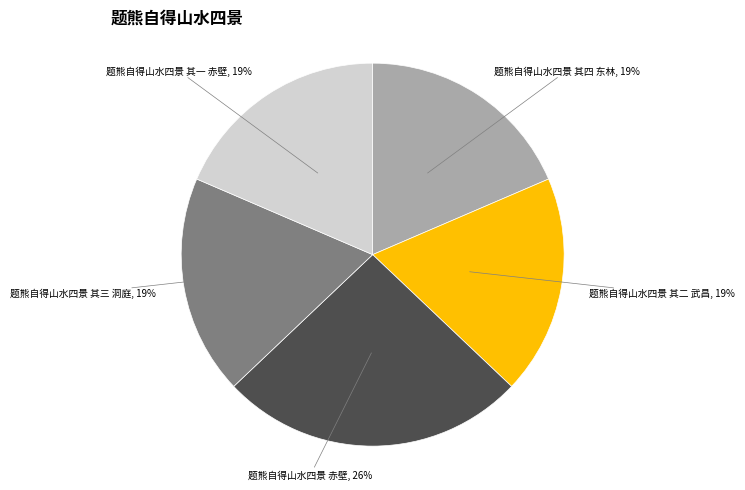

Which slice is the largest?

题熊自得山水四景 赤壁